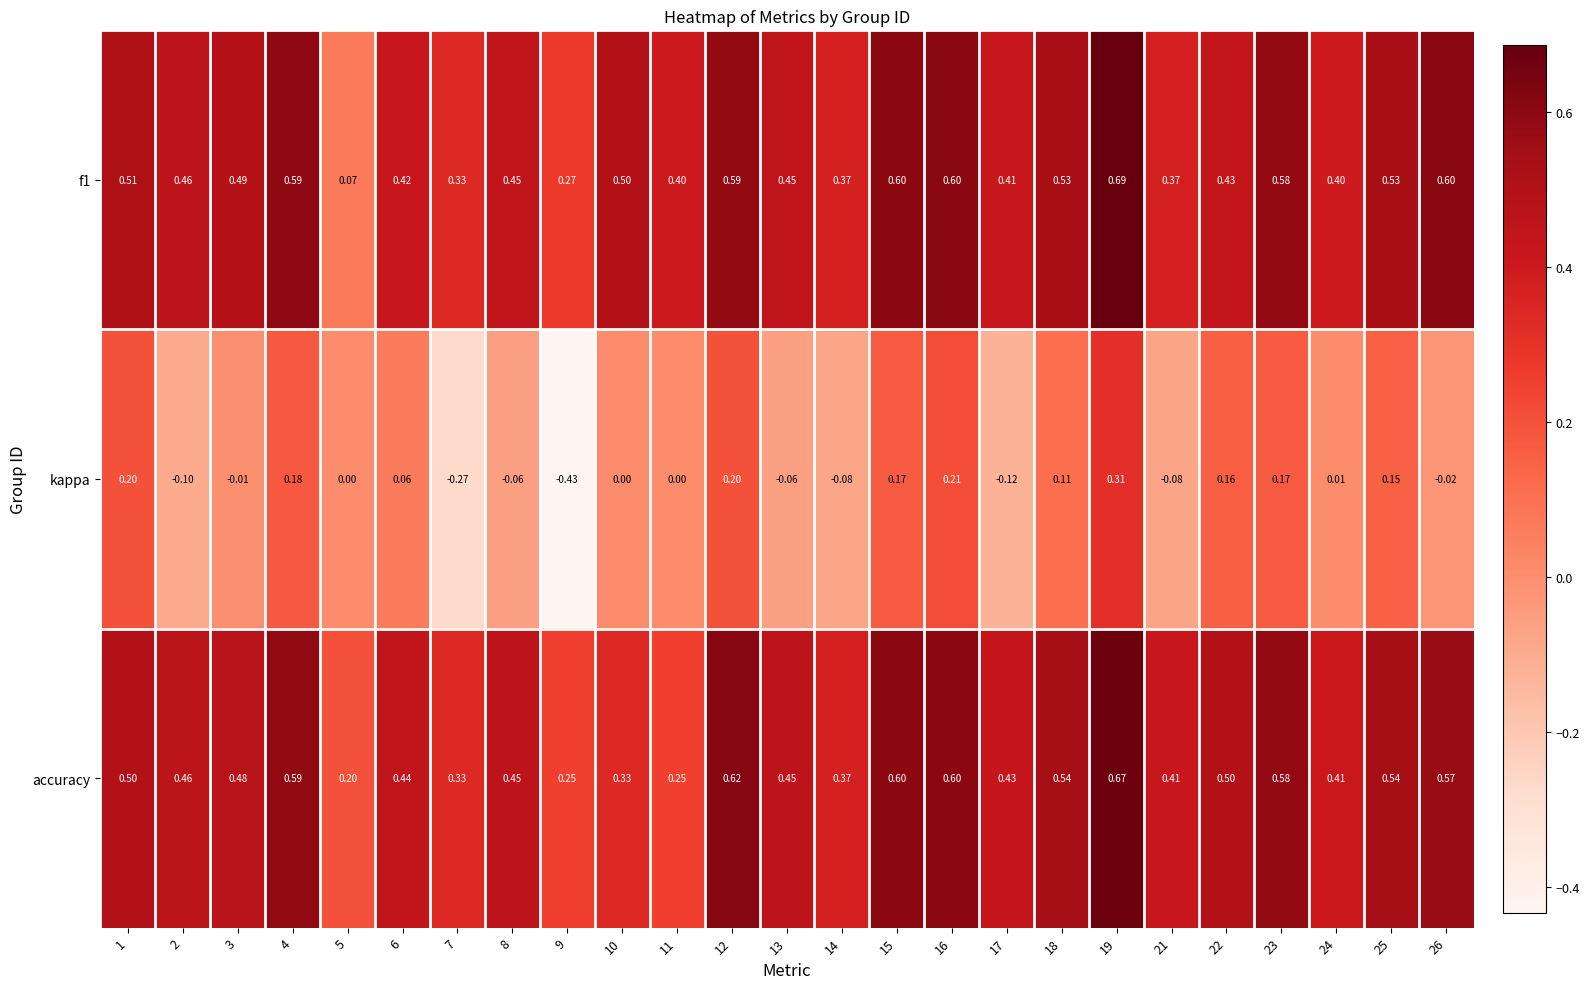

Is the value of accuracy at 5 greater than the value of kappa at 22?

Yes